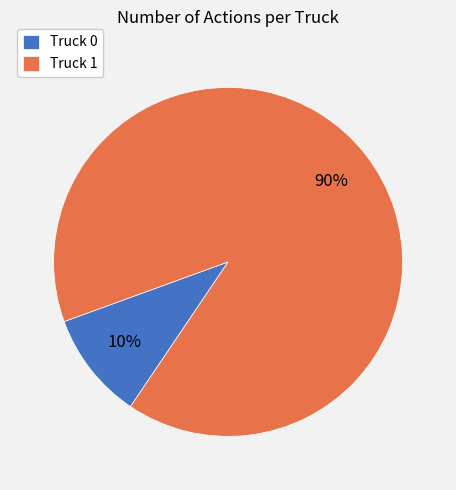

To the nearest percent, what is the difference between the largest and smallest slice percentages?

80%